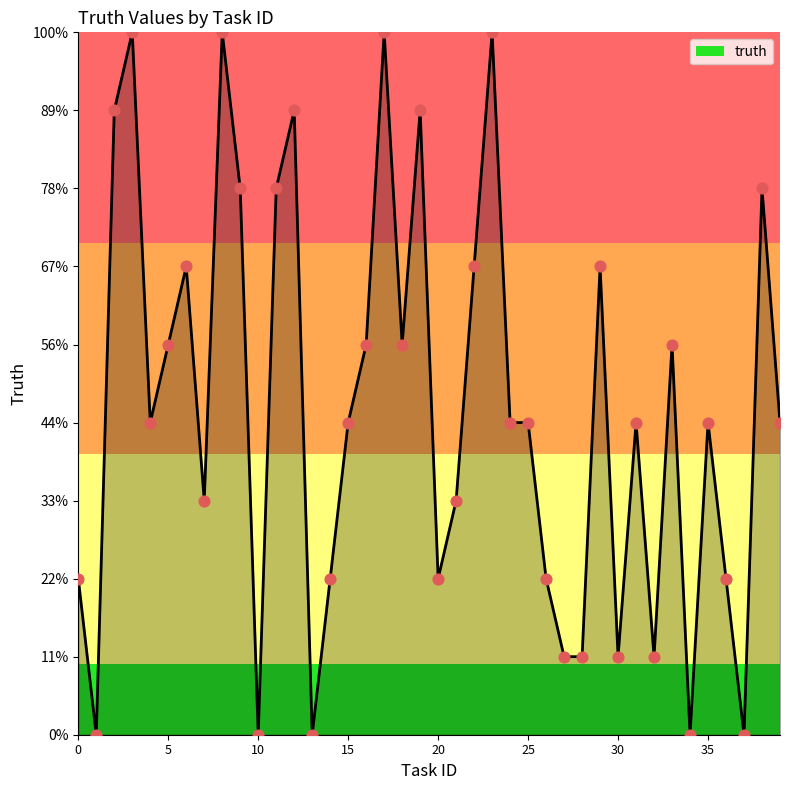

Is this an area chart (filled region under the line)?

Yes